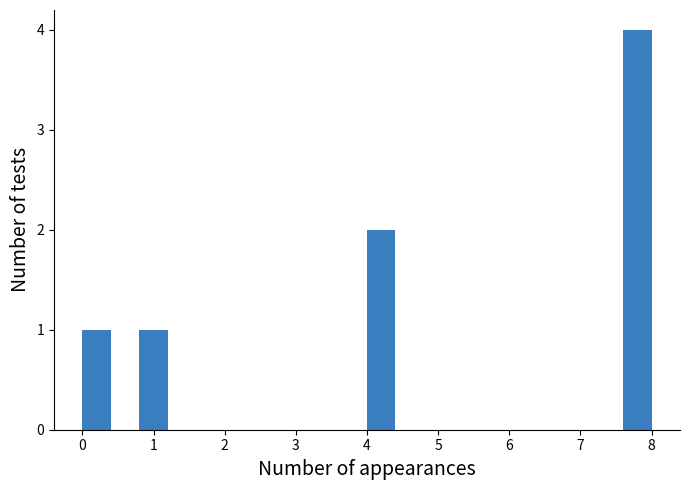

Reading left to right, list every bar in this chart as the range it spans on the x-axis followed by its height. The values are not printed on the chart, so give them approximately, as read against the axis.

0.0 to 0.4: 1
0.4 to 0.8: 0
0.8 to 1.2: 1
1.2 to 1.6: 0
1.6 to 2.0: 0
2.0 to 2.4: 0
2.4 to 2.8: 0
2.8 to 3.2: 0
3.2 to 3.6: 0
3.6 to 4.0: 0
4.0 to 4.4: 2
4.4 to 4.8: 0
4.8 to 5.2: 0
5.2 to 5.6: 0
5.6 to 6.0: 0
6.0 to 6.4: 0
6.4 to 6.8: 0
6.8 to 7.2: 0
7.2 to 7.6: 0
7.6 to 8.0: 4